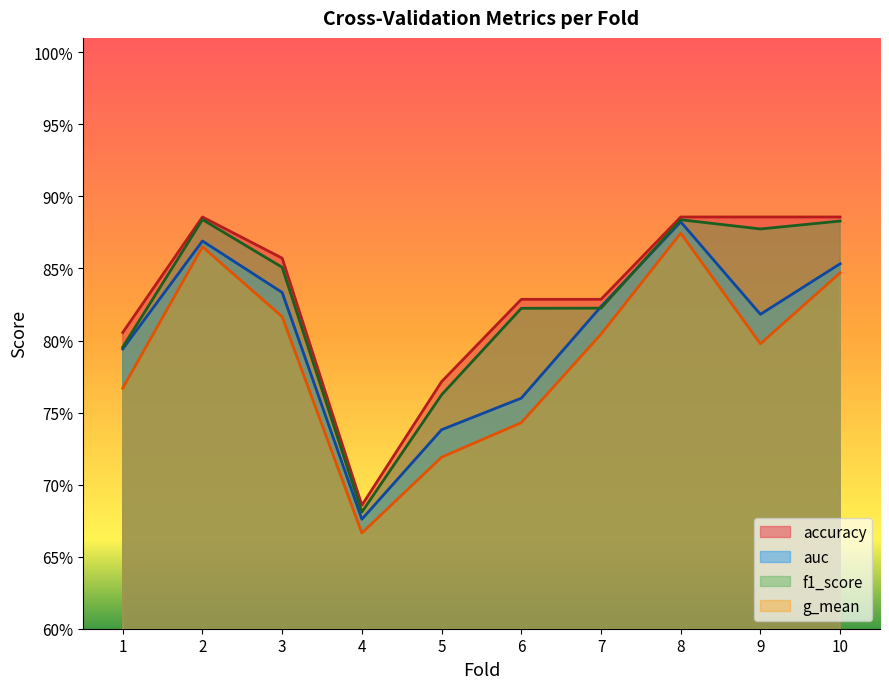

Read the accuracy value at 6.

0.8